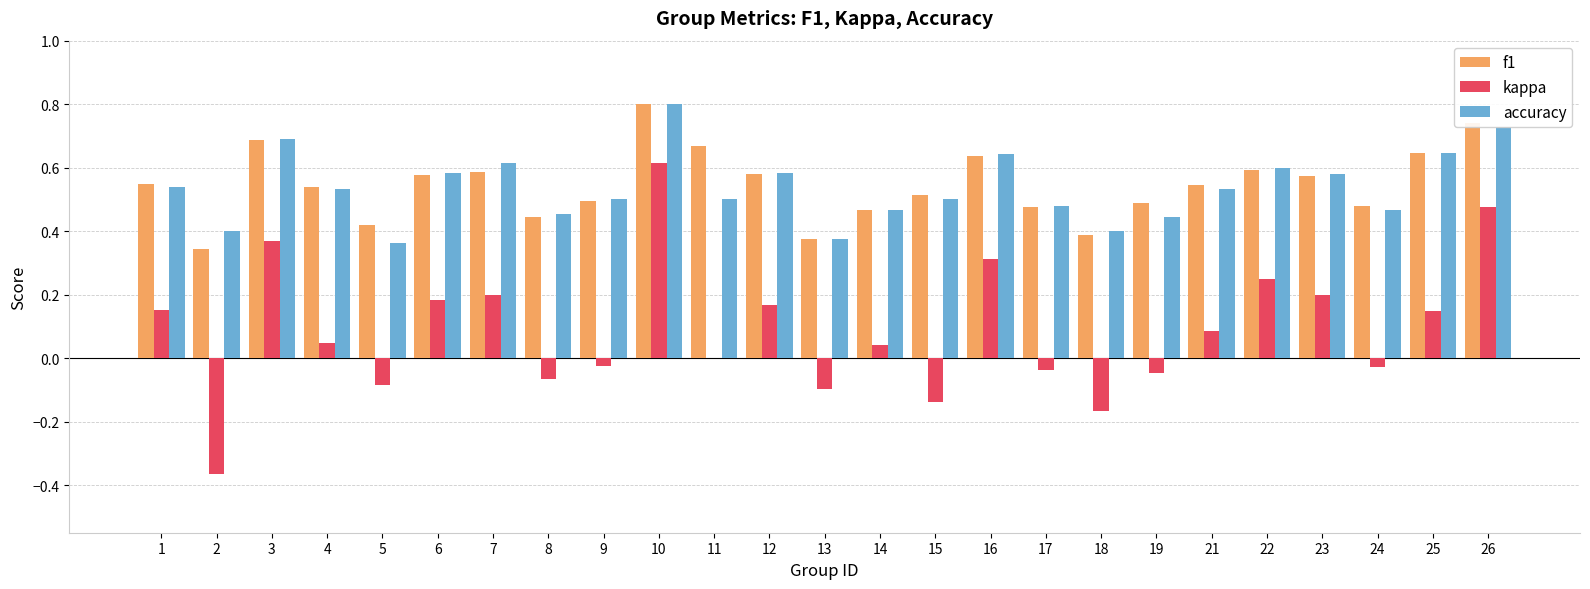

At which label does f1 reach its peak?

10